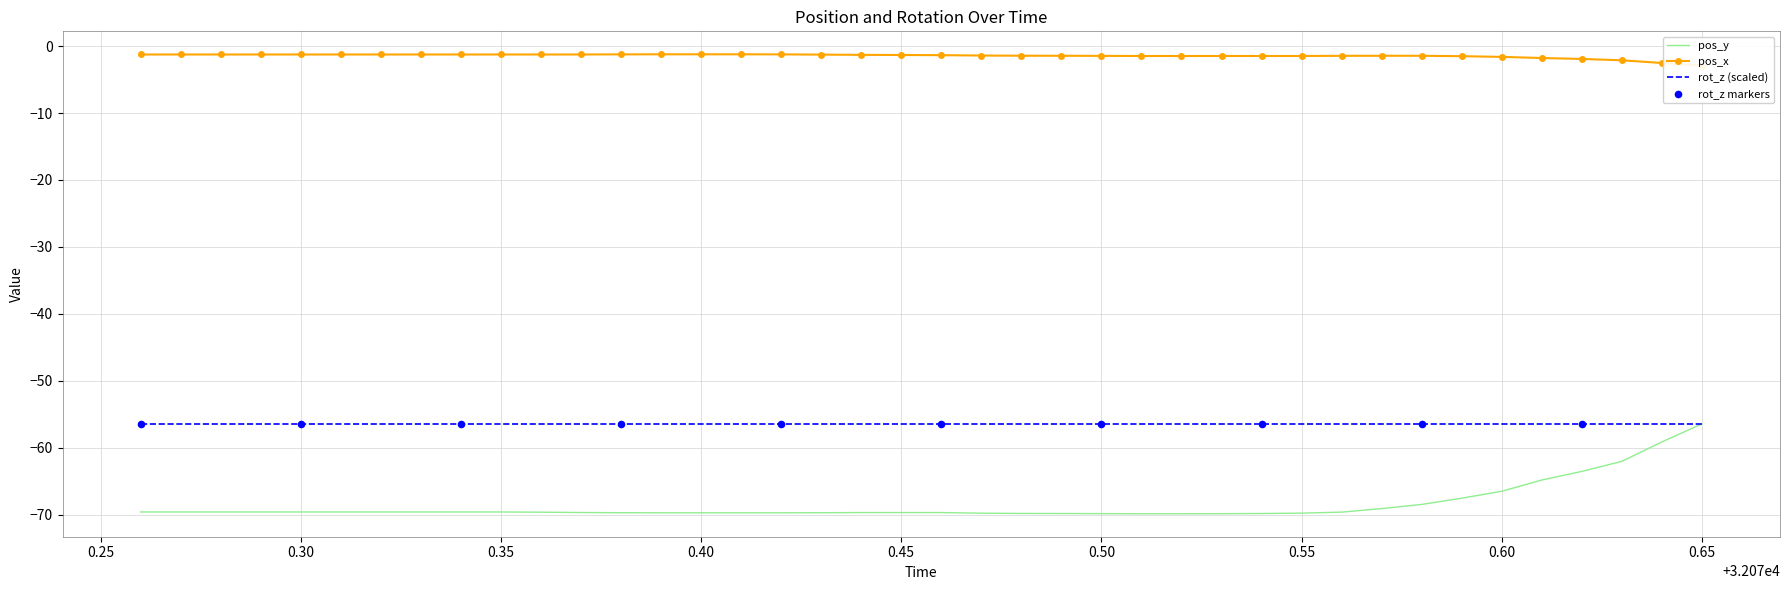

At how many categories does at least one series exceed -54?

40